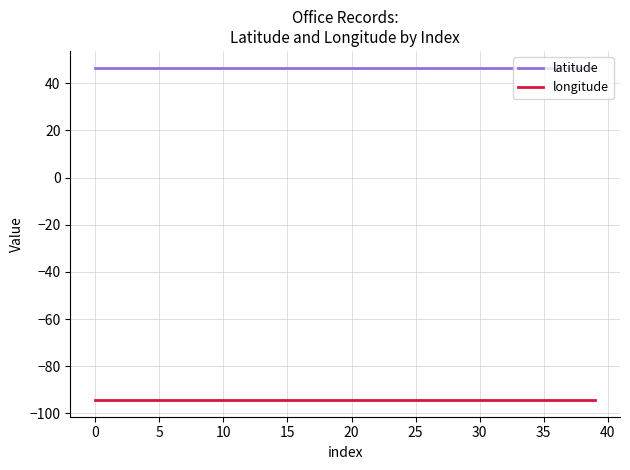

True or false: latitude and longitude intersect in this chart.

False